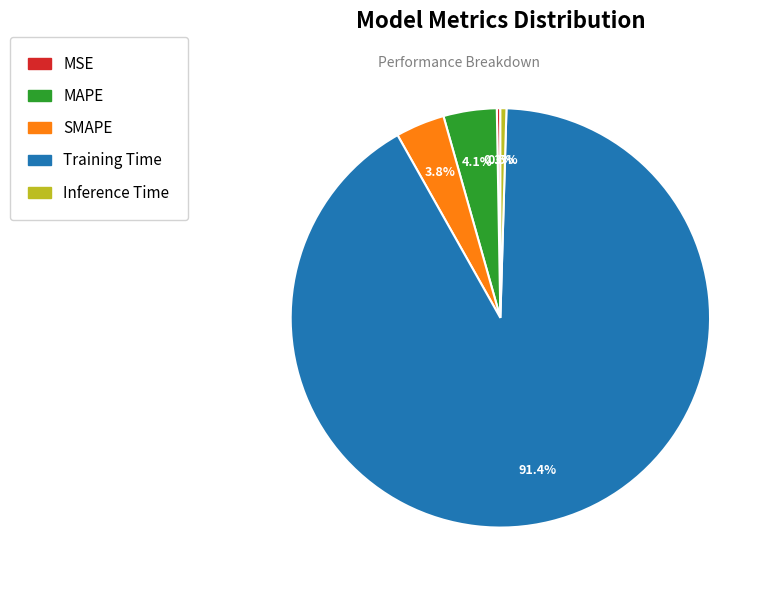

What is the largest slice in the pie chart?

Training Time